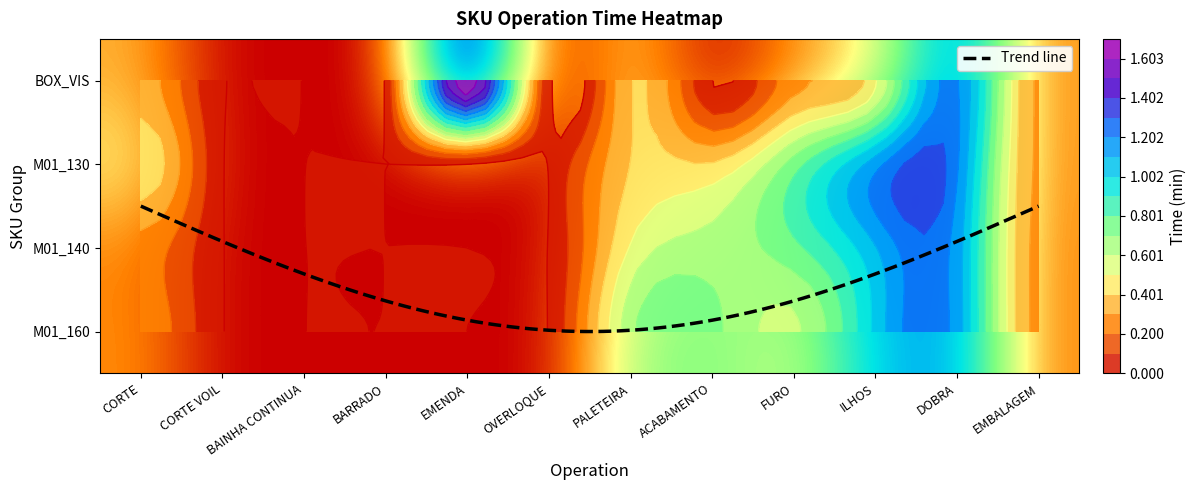

What is the sum of the M01_130 values at PALETEIRA and CORTE VOIL?

0.4